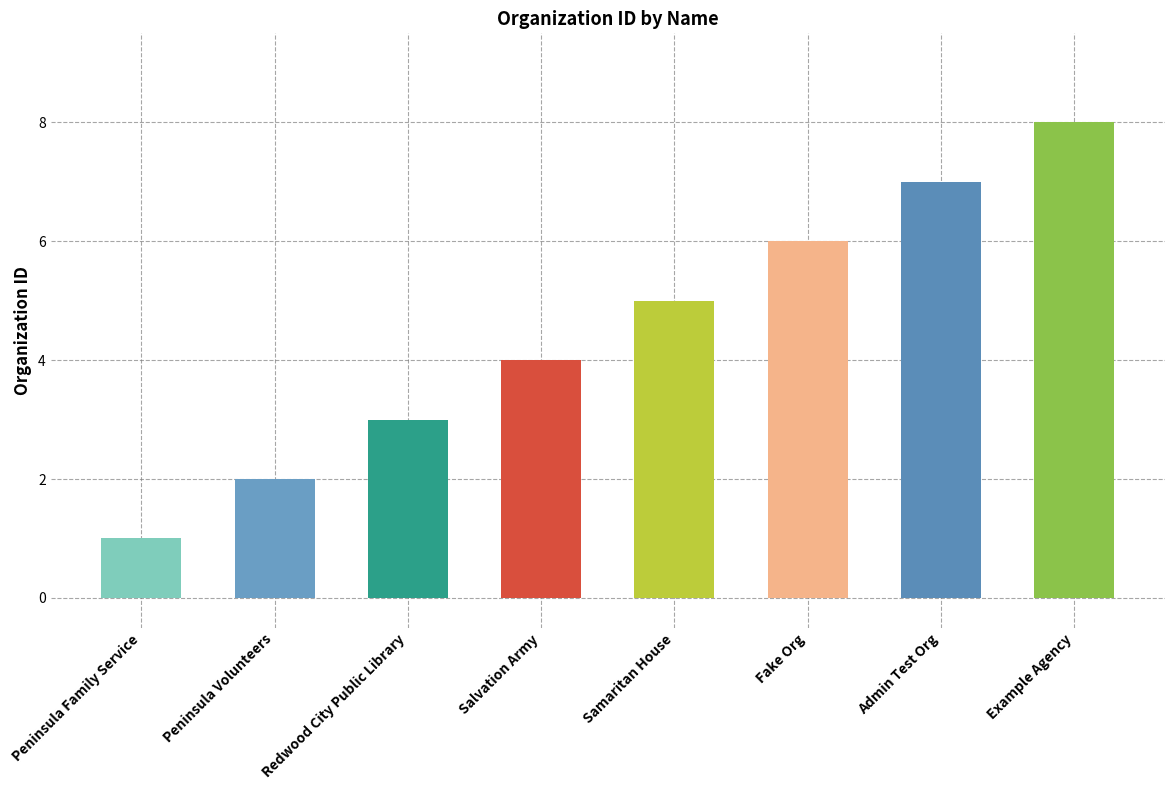

List the labels in order of value, largest first.

Example Agency, Admin Test Org, Fake Org, Samaritan House, Salvation Army, Redwood City Public Library, Peninsula Volunteers, Peninsula Family Service